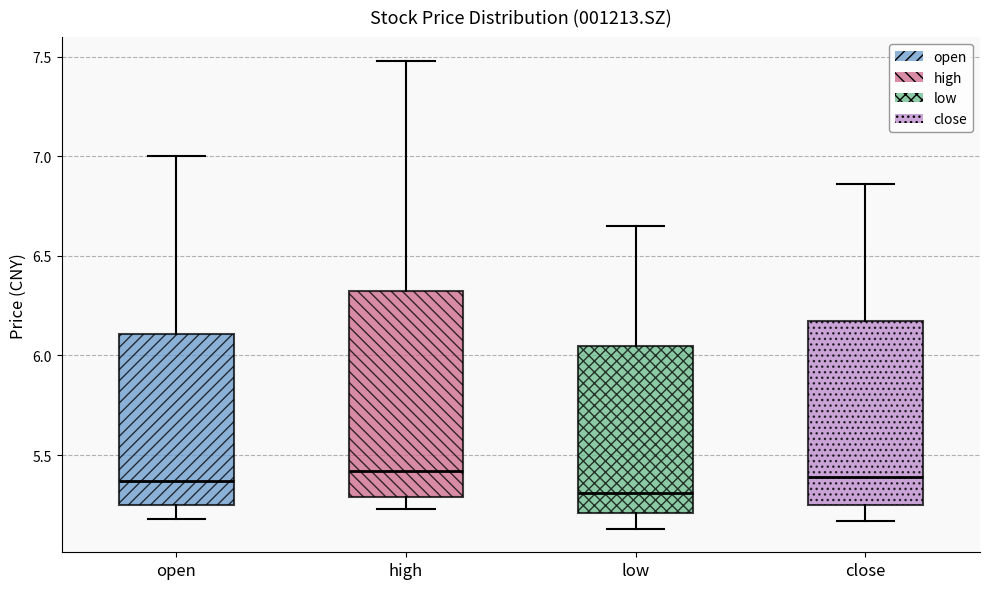

Where does the lower whisker of the box for low end on the y-axis? The values are not printed on the chart, so give them approximately, as read against the axis.

5.15